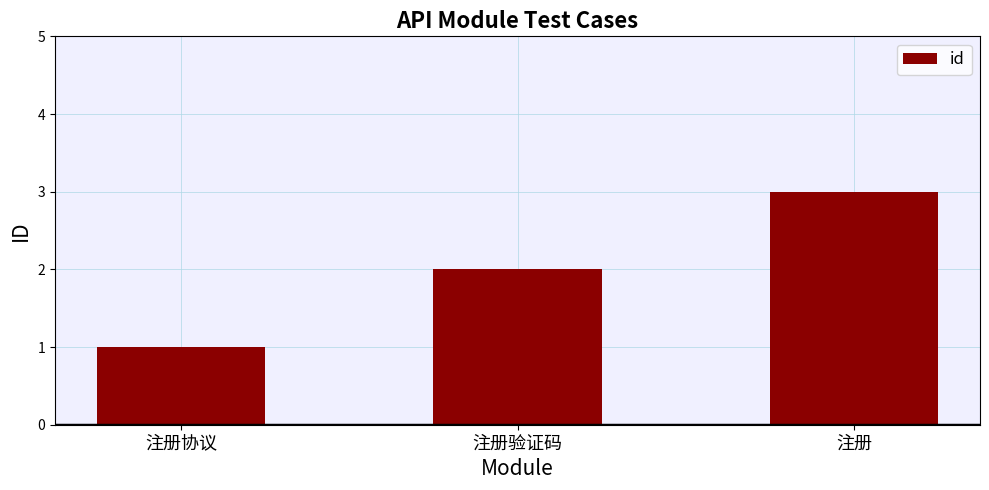

What is the change in value from 注册验证码 to 注册?

+1